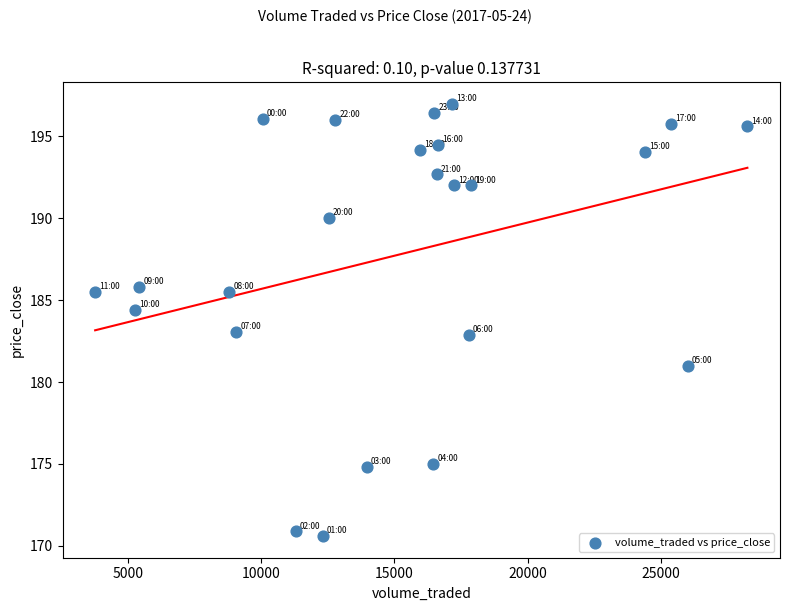

What is the range of Y values (max minus min)?

26.4